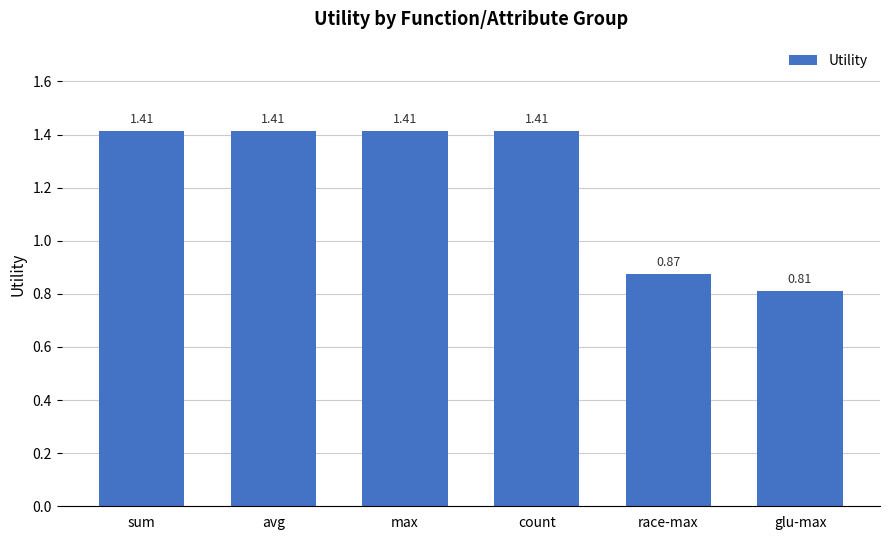

Between race-max and avg, which is larger?

avg